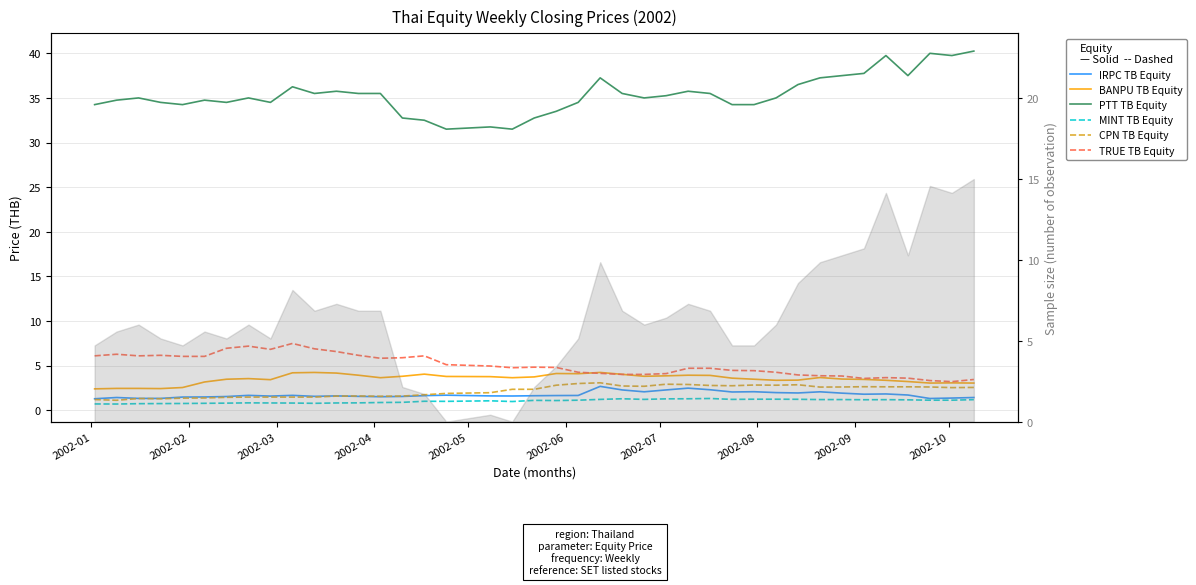

List the series in order of their peak value, lowest first.

MINT TB Equity, IRPC TB Equity, CPN TB Equity, BANPU TB Equity, TRUE TB Equity, PTT TB Equity